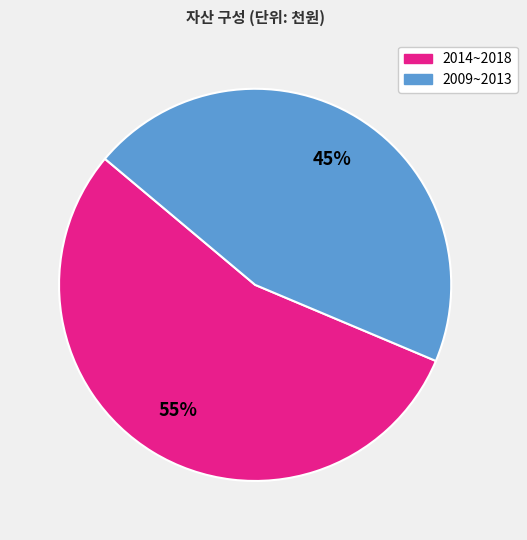

Is there a majority slice in this chart?

Yes